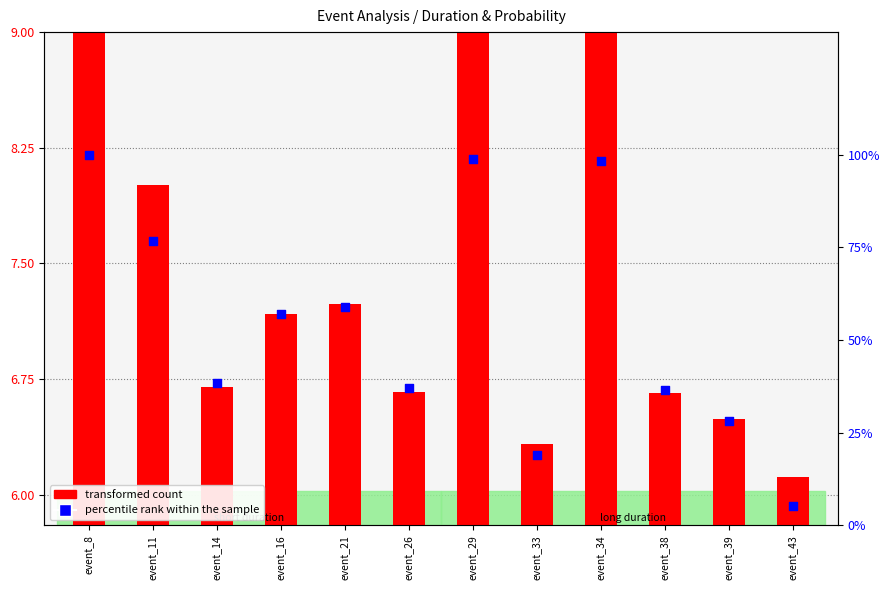

What is the total value across all series at event_29?

12.9